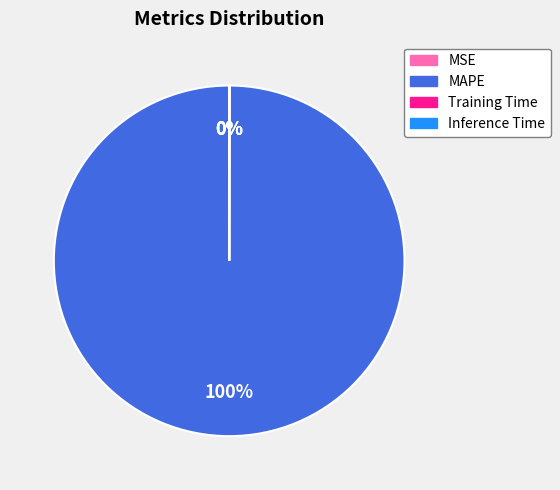

To the nearest percent, what percentage of the pie is MAPE?

100%